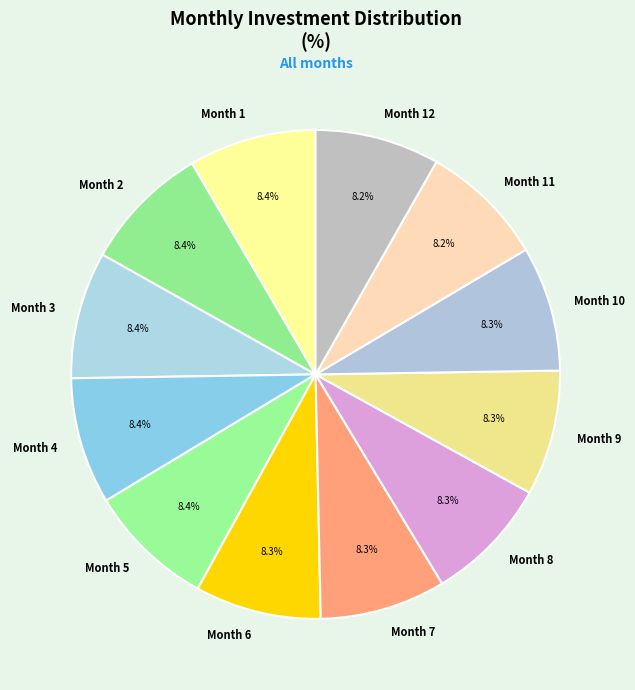

Is there a majority slice in this chart?

No